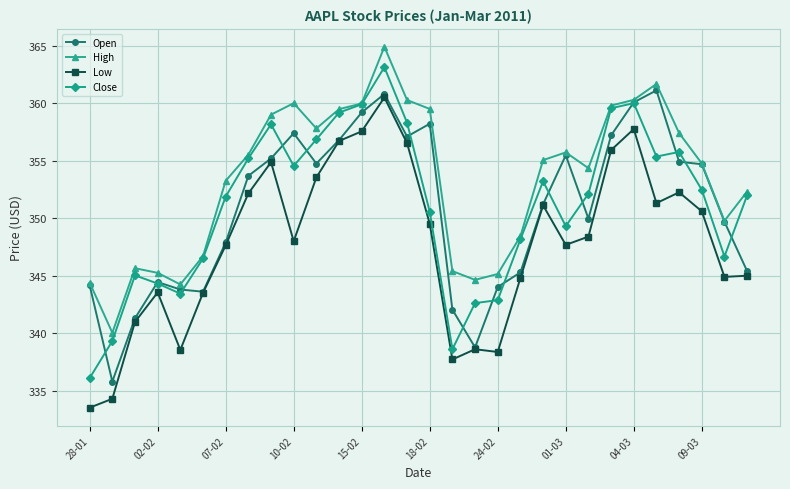

Which series has the largest total across all categories?

High